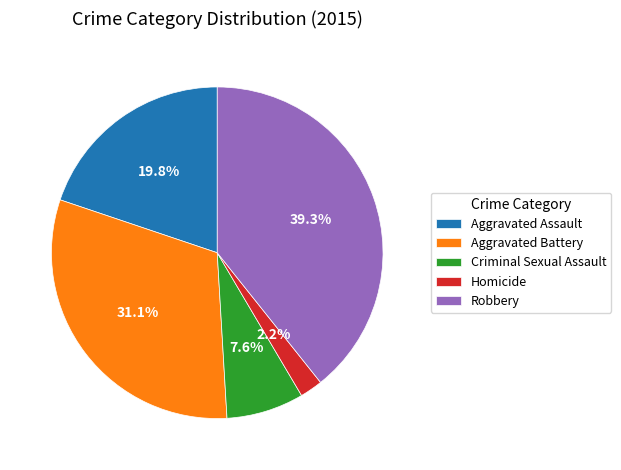

What is the smallest slice in the pie chart?

Homicide